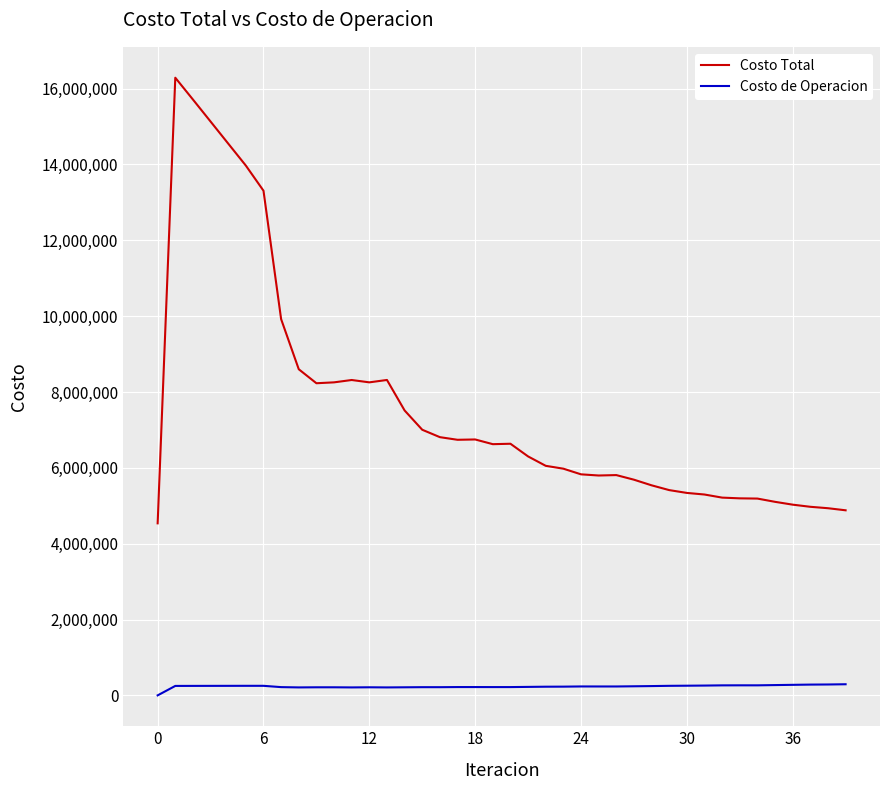

Which series has the largest range (max minus min)?

Costo Total